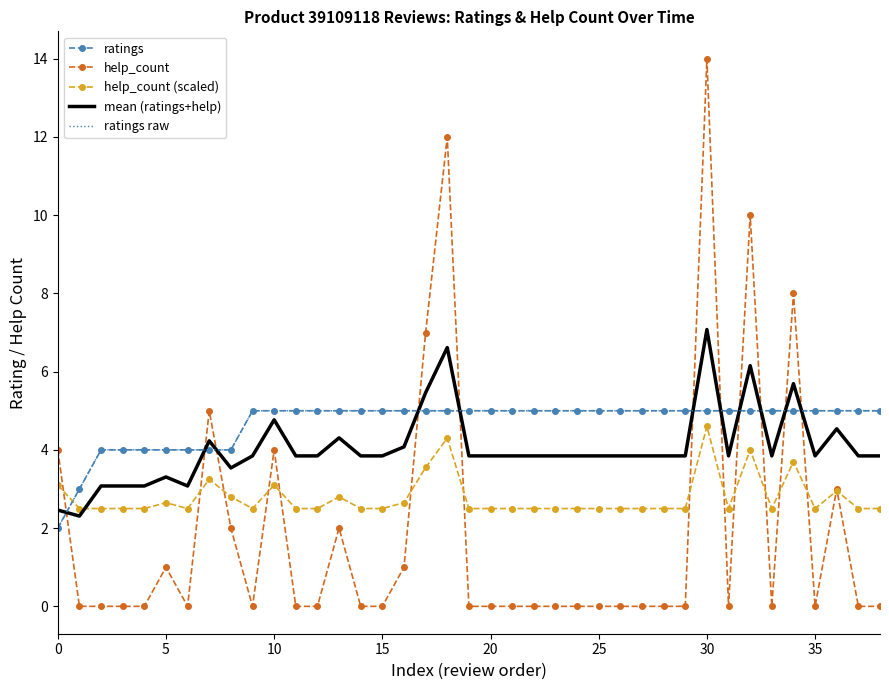

At which category does the chart reach its peak across all series?

30